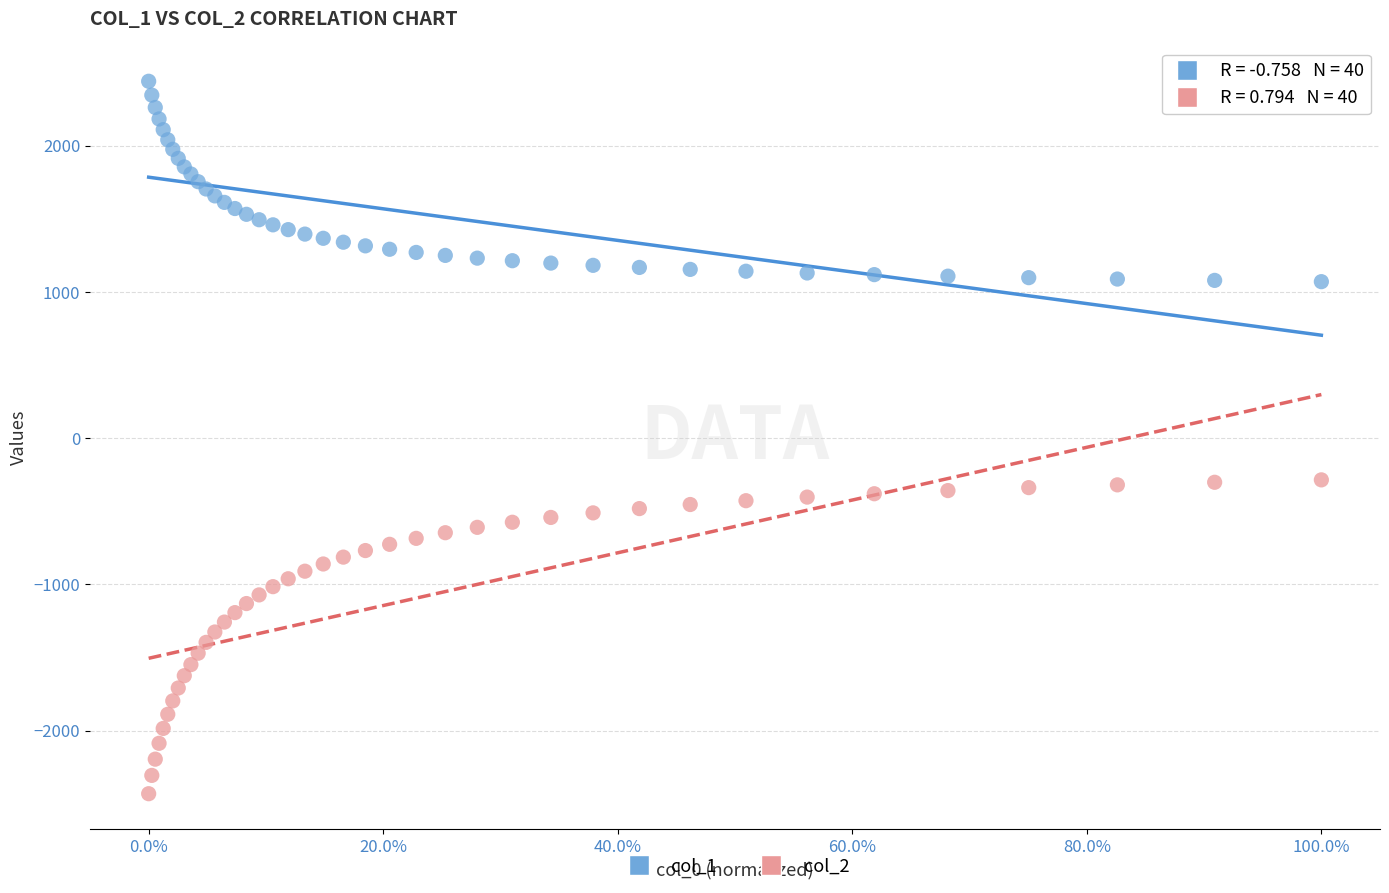

Which series has the widest spread of Y values?

col_2